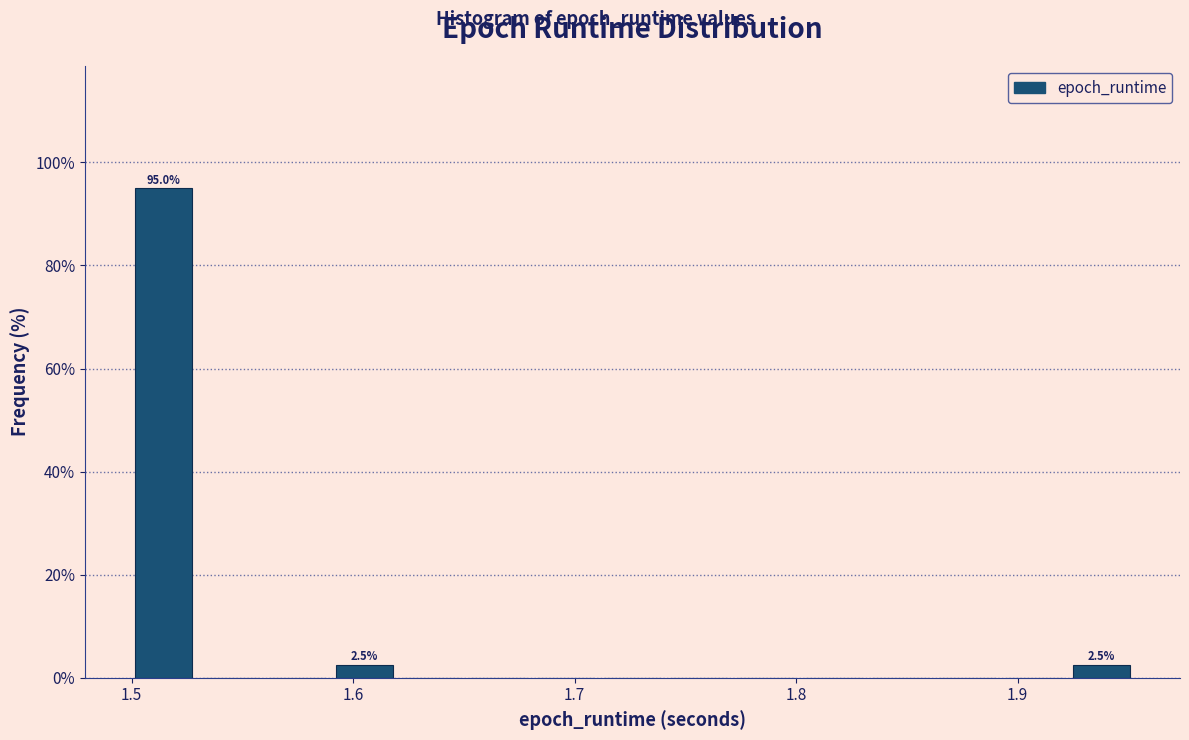

Around what value on the x-axis is the tallest bar? Give the approximate position of its centre, as read against the axis.

1.51